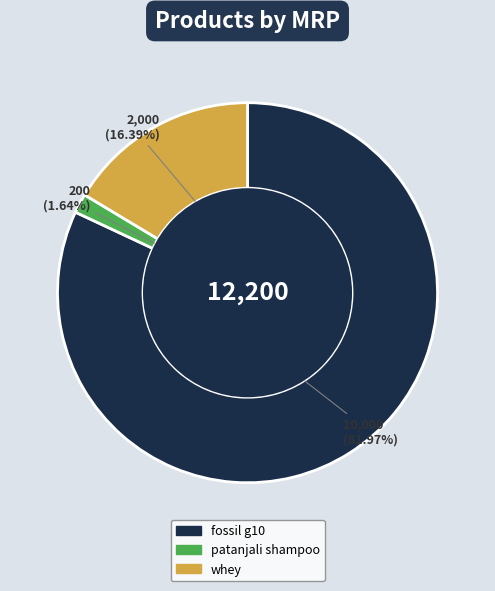

What percentage is NOT represented by whey?

83.6%